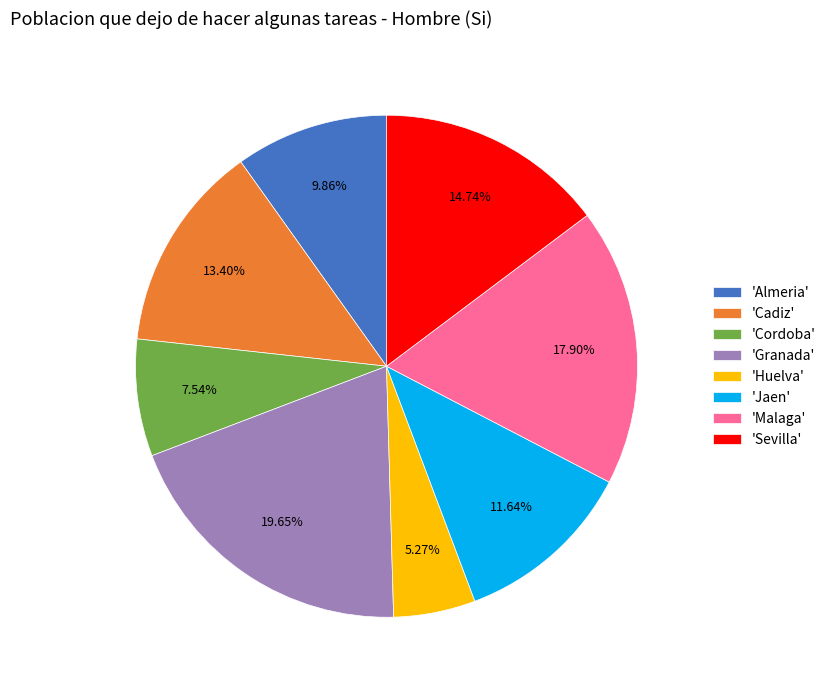

How many segments does this pie chart have?

8